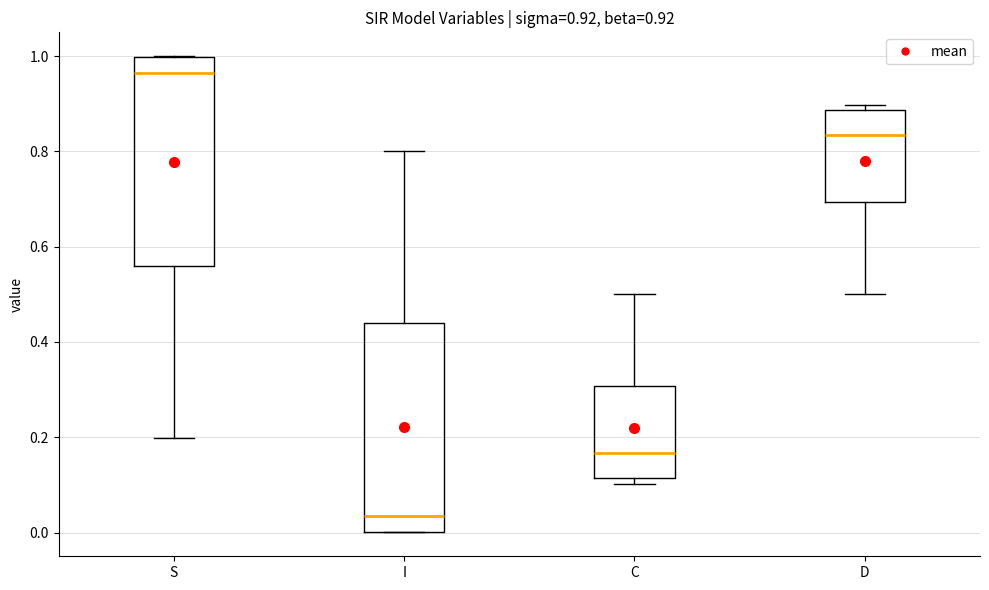

Which box has the lowest median line?

I